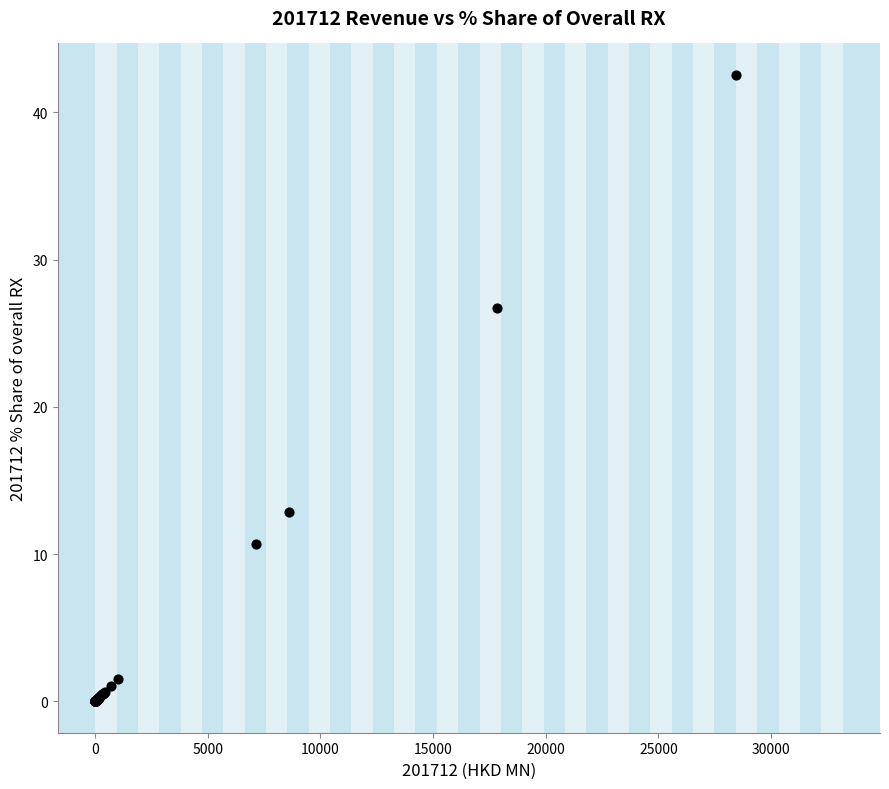

What Y value in the scatter plot is closest to 21?

26.7